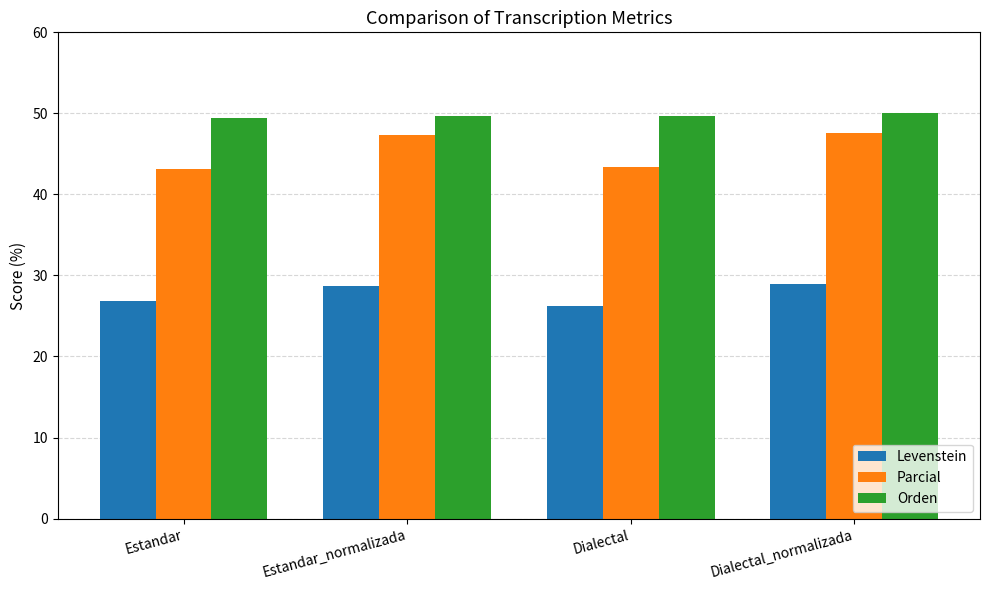

How many bars are there in each group?

3